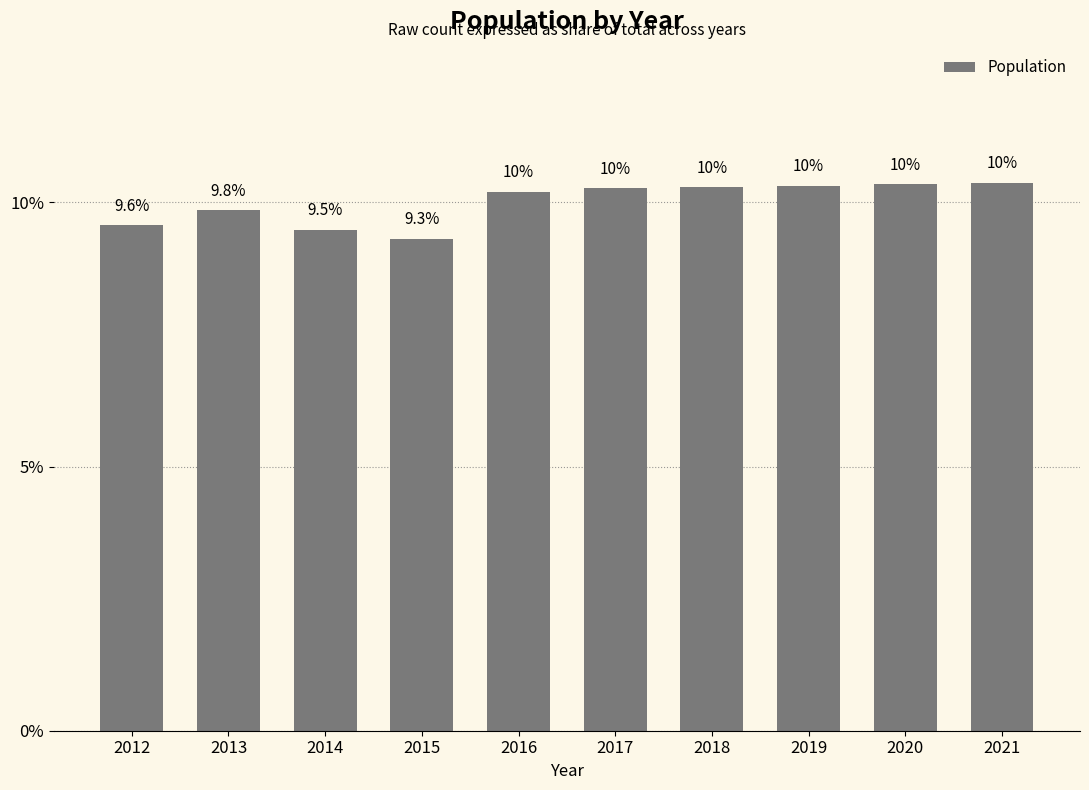

Does the chart contain stacked bars?

No